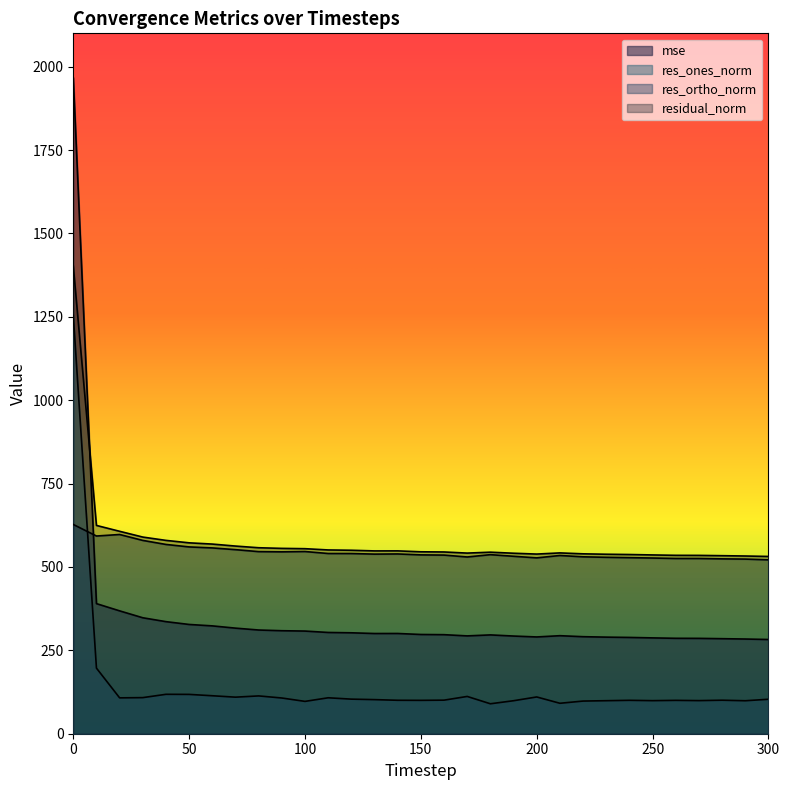

Reading left to right, extract all data points from this chart.

mse: 0=1966.9	10=390.0	20=368.4	30=347.7	40=336.0	50=327.6	60=323.3	70=316.6	80=311.0	90=308.8	100=307.8	110=303.6	120=302.6	130=300.5	140=300.6	150=297.6	160=297.0	170=293.3	180=296.3	190=292.9	200=290.1	210=293.9	220=290.9	230=289.6	240=288.7	250=287.3	260=286.1	270=285.9	280=285.0	290=283.9	300=282.5
res_ones_norm: 0=1254.3	10=196.6	20=107.5	30=108.2	40=118.2	50=117.9	60=113.9	70=109.6	80=113.4	90=107.1	100=96.9	110=107.8	120=103.7	130=102.2	140=100.3	150=100.1	160=100.6	170=111.8	180=89.8	190=98.9	200=110.2	210=91.3	220=97.9	230=99.0	240=100.2	250=99.1	260=100.0	270=99.3	280=100.5	290=98.9	300=103.3
res_ortho_norm: 0=627.4	10=592.8	20=597.3	30=579.6	40=567.5	50=560.1	60=557.1	70=551.9	80=546.0	90=545.3	100=546.3	110=540.4	120=540.2	130=538.5	140=539.0	150=536.2	160=535.6	170=529.9	180=536.9	190=532.0	200=527.3	210=534.4	220=530.4	230=529.0	240=527.9	250=526.8	260=525.5	270=525.4	280=524.3	290=523.6	300=521.4
residual_norm: 0=1402.5	10=624.5	20=606.9	30=589.6	40=579.7	50=572.4	60=568.6	70=562.7	80=557.6	90=555.7	100=554.8	110=551.0	120=550.1	130=548.1	140=548.2	150=545.5	160=545.0	170=541.6	180=544.3	190=541.2	200=538.7	210=542.1	220=539.4	230=538.2	240=537.3	250=536.1	260=534.9	270=534.7	280=533.8	290=532.9	300=531.5